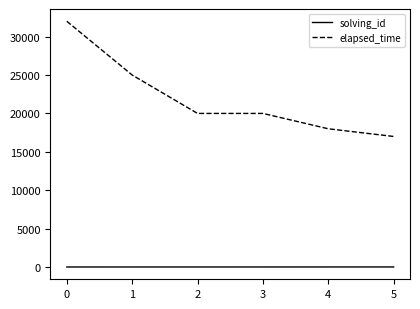

What is the minimum value for elapsed_time?

17000